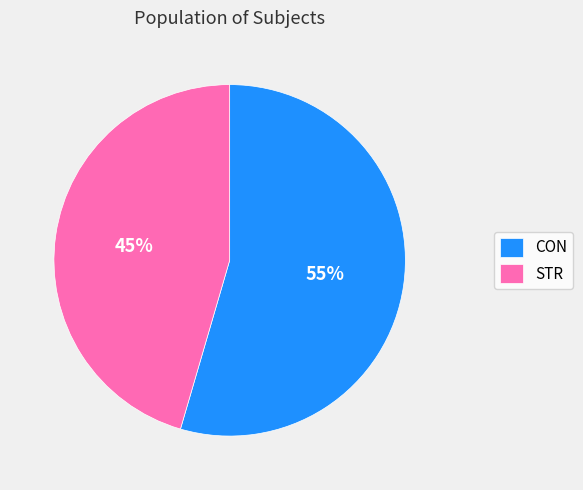

Combined, do STR and CON account for over 50%?

Yes